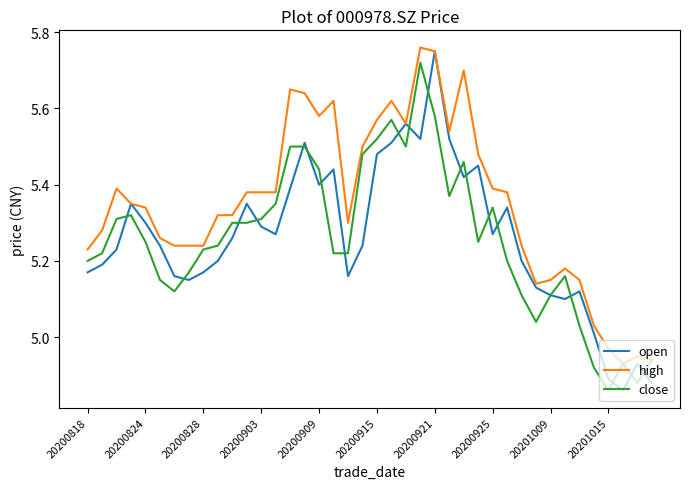

What are all the series names shown in the legend?

open, high, close